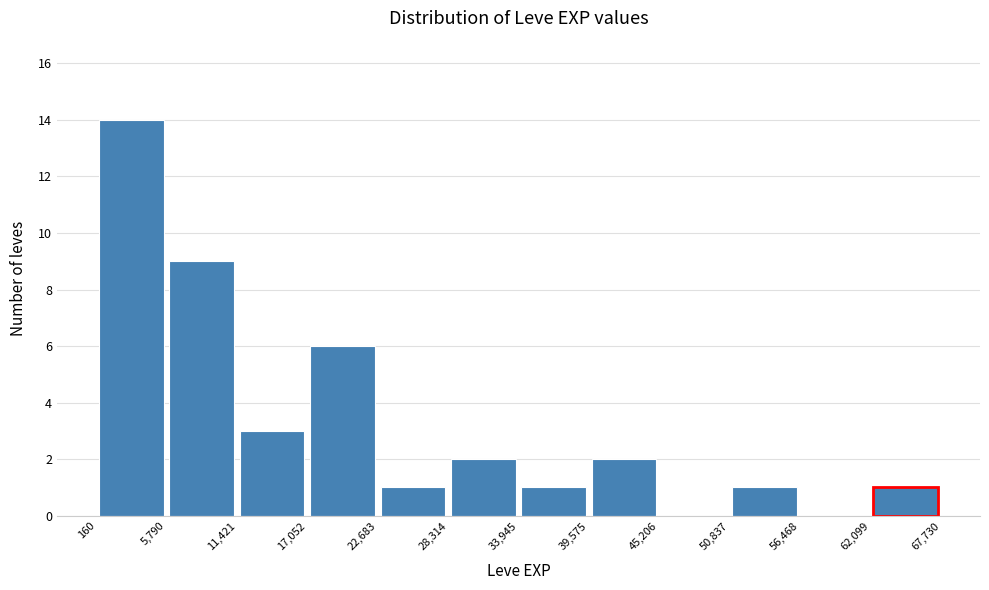

How tall is the bar that spans 39,575 to 45,206 on the x-axis? The values are not printed on the chart, so give them approximately, as read against the axis.

2